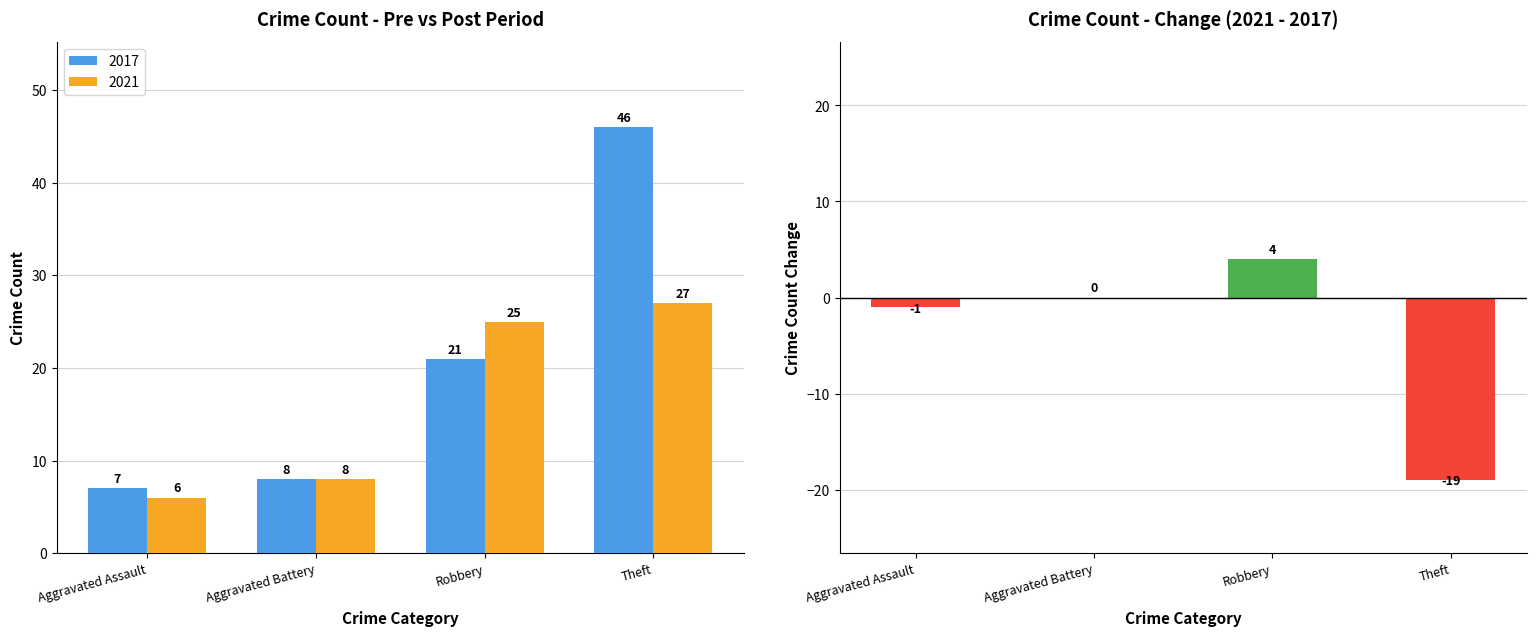

What is the change in value from Aggravated Assault to Robbery?

+5